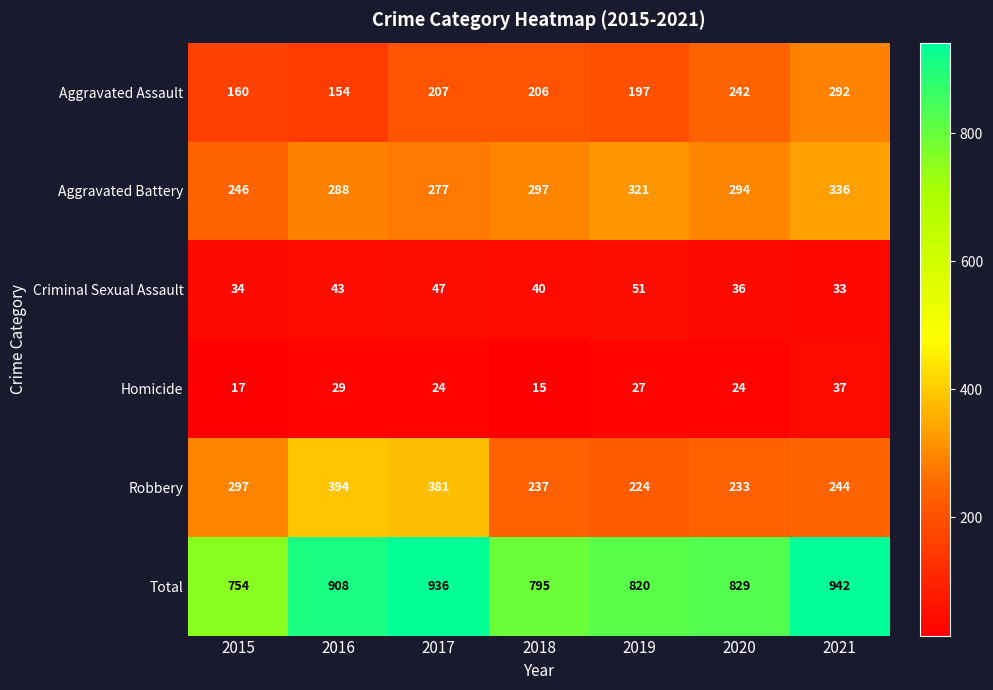

The value of Criminal Sexual Assault at 2017 is 13. True or false?

False